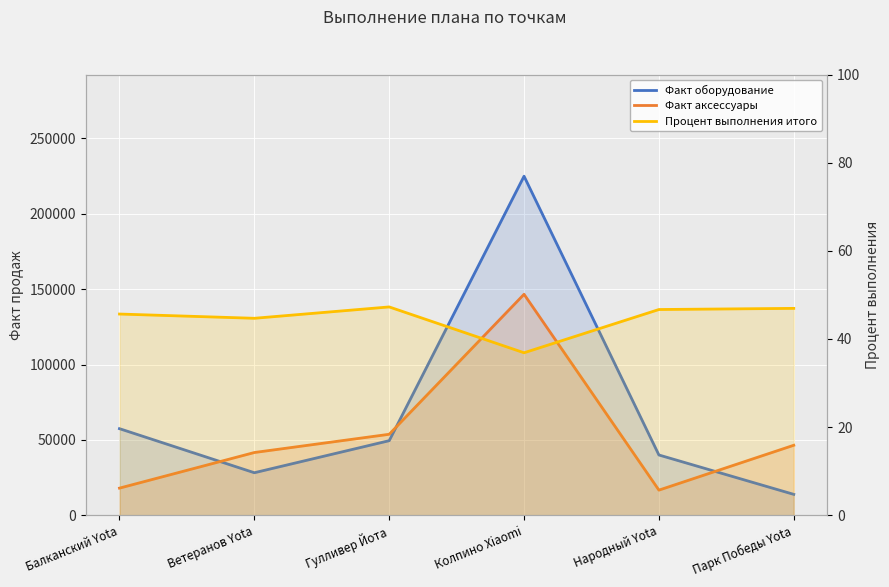

Between Колпино Xiaomi and Народный Yota, which series saw the biggest shift?

Факт оборудование